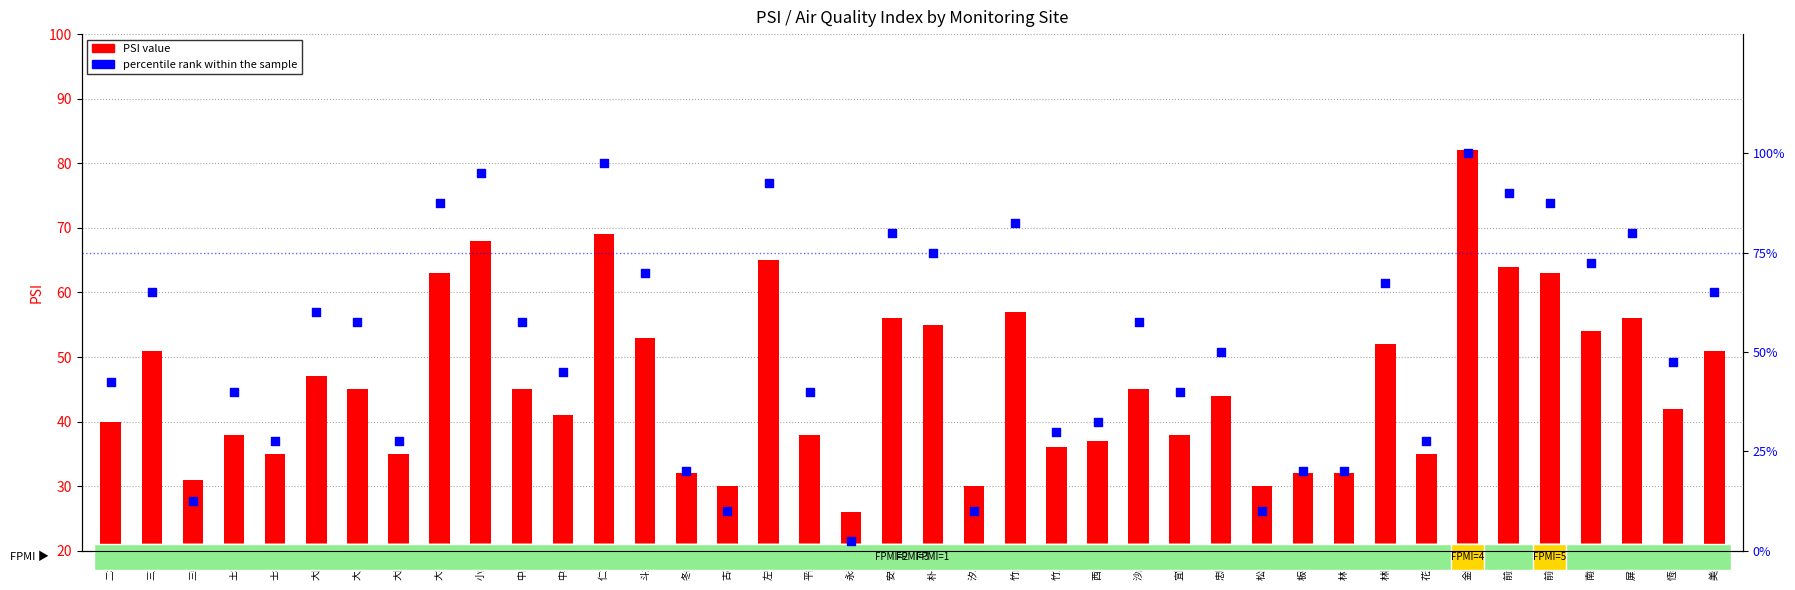

At which category is the sum across all series the highest?

金門